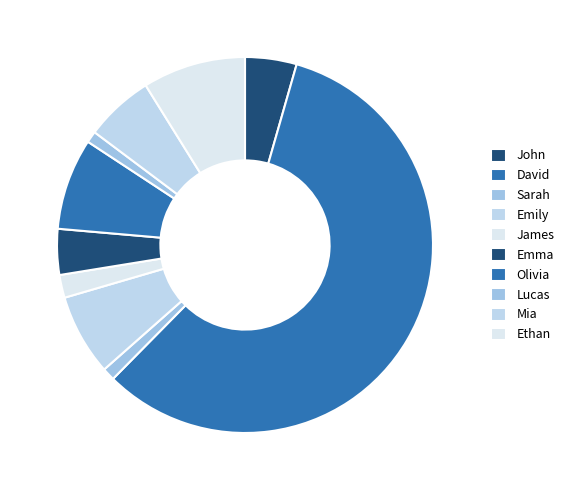

How many slices are in this pie chart?

10